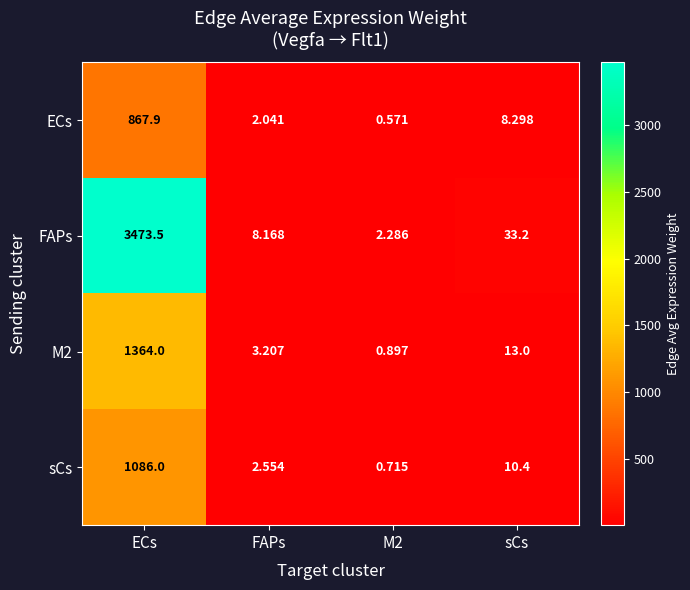

List the series in order of their peak value, highest first.

FAPs, M2, sCs, ECs